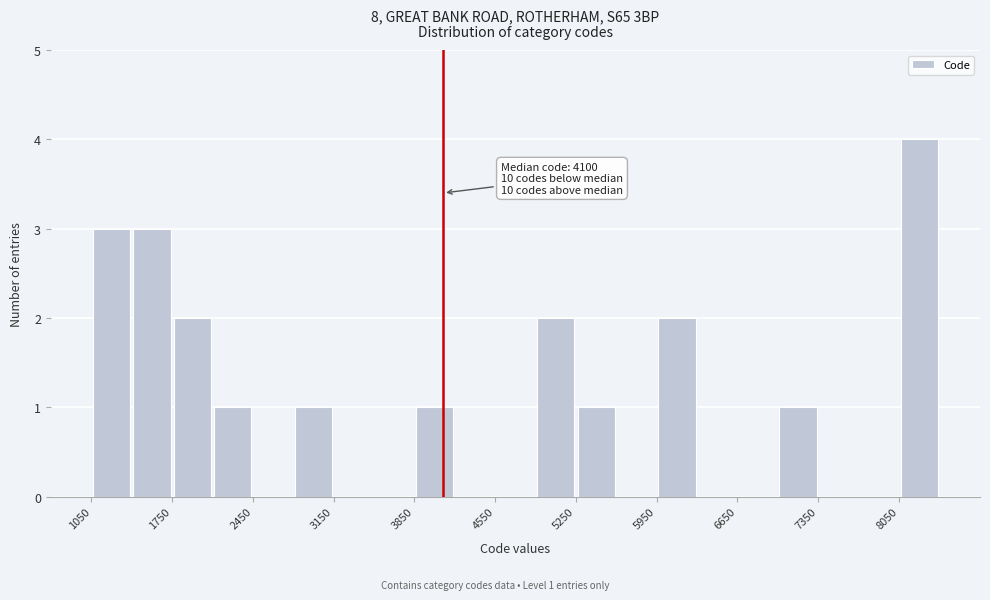

Around what value on the x-axis is the tallest bar? Give the approximate position of its centre, as read against the axis.

8200